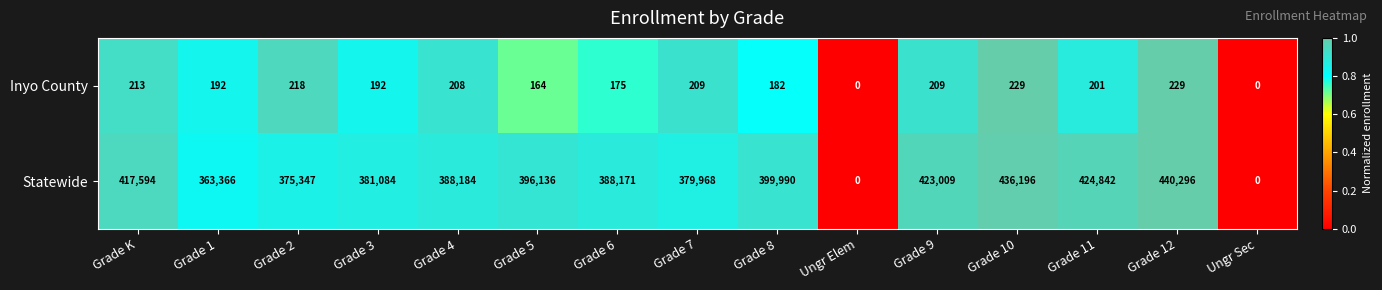

Which series changed the most between Grade K and Grade 4?

Statewide